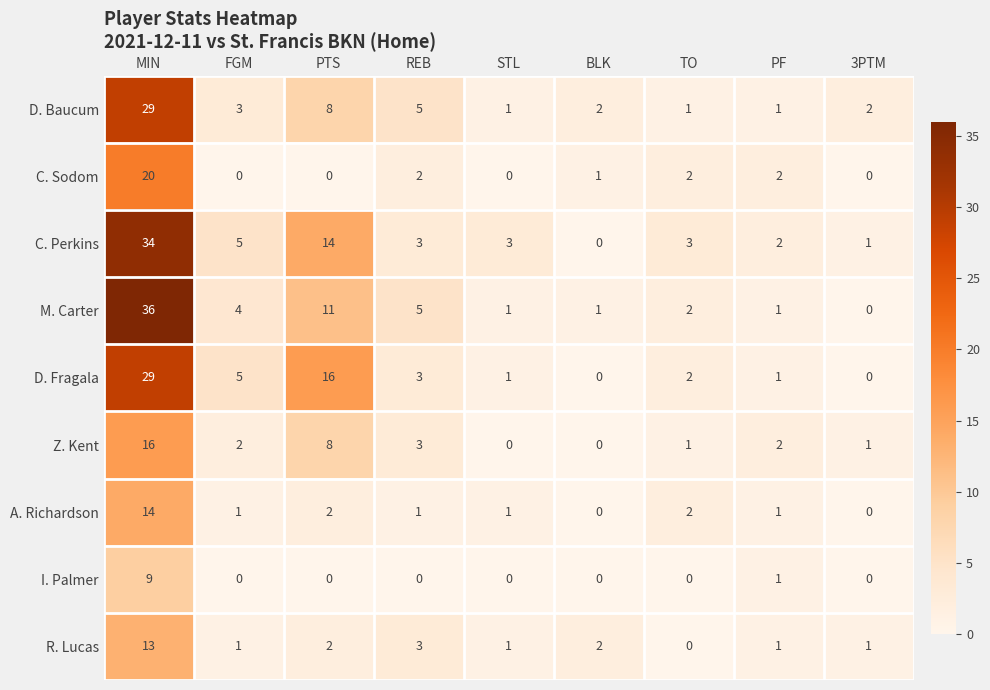

How many distinct data groups are displayed?

9